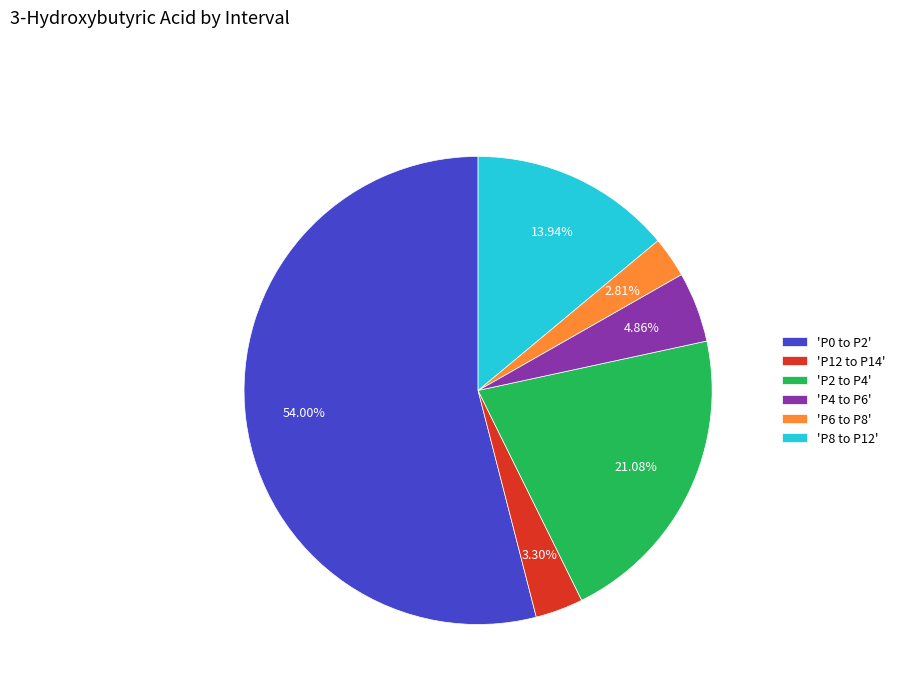

Is there a majority slice in this chart?

Yes